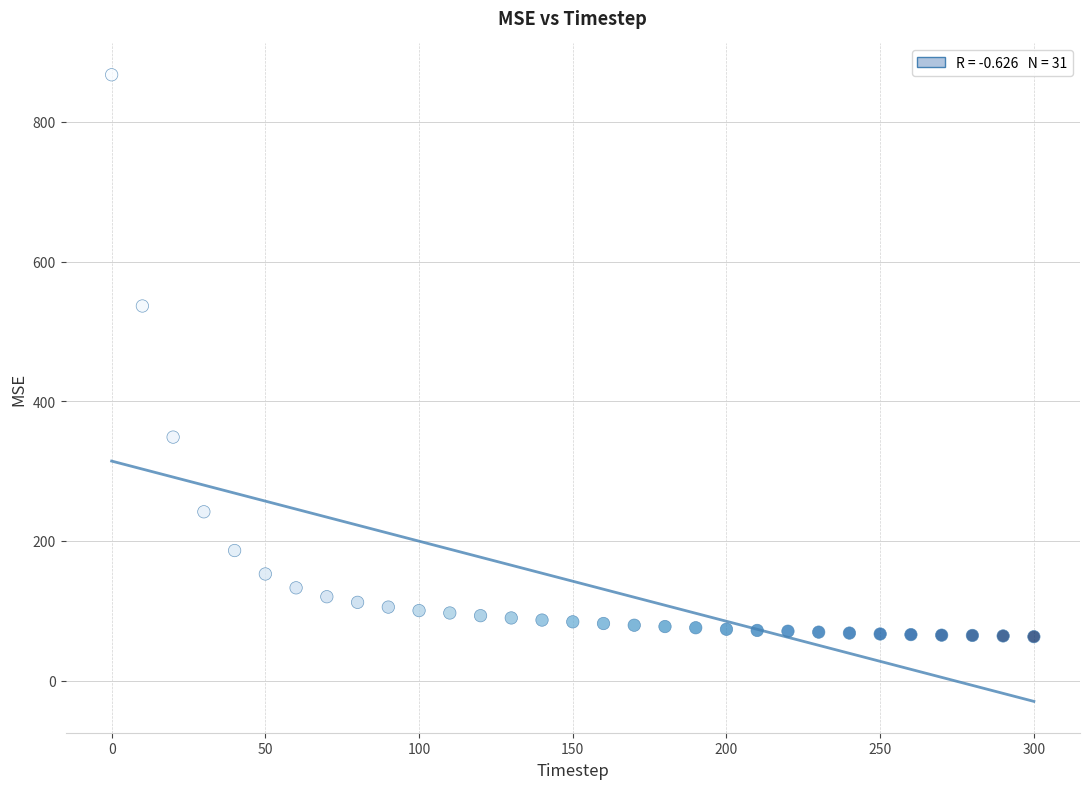

What Y value in the scatter plot is closest to 465?

536.3